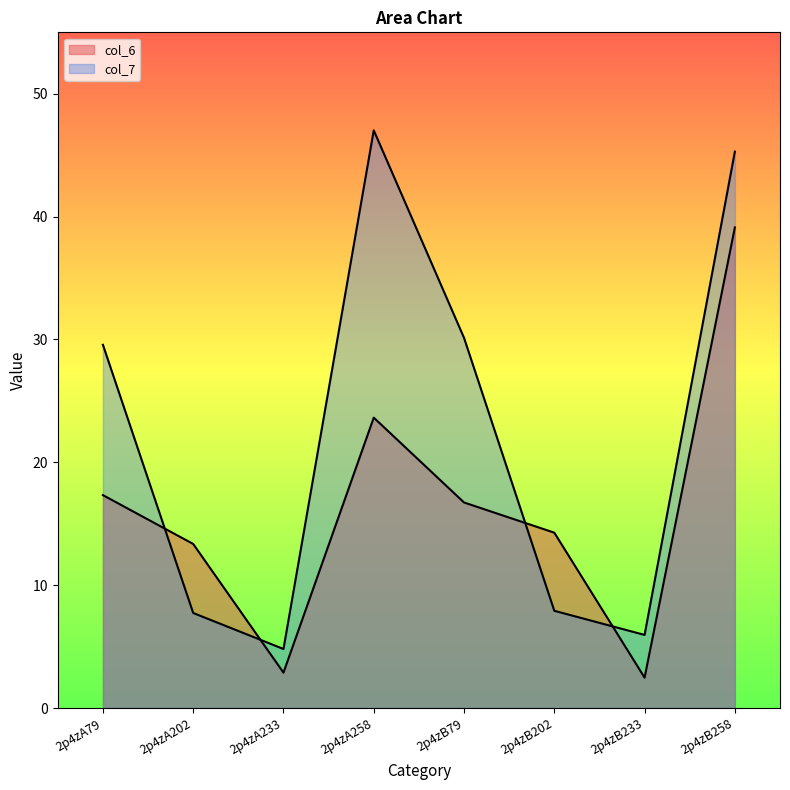

True or false: col_7 has a value of 10.9 at 2p4zA202.

False